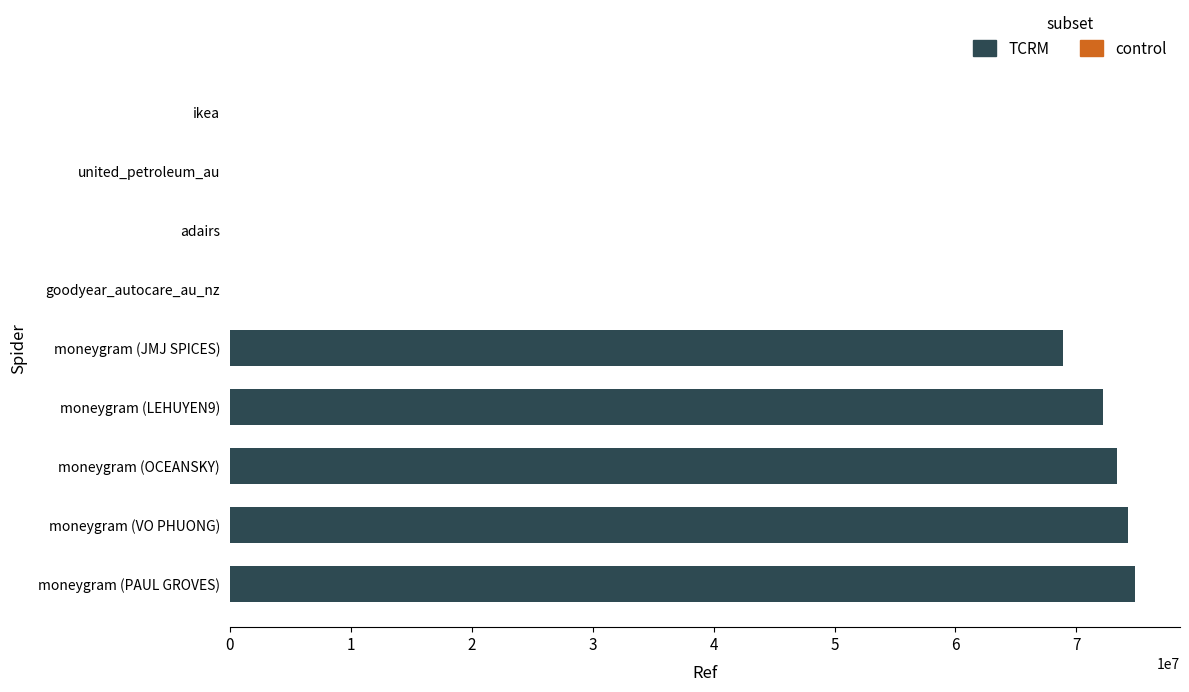

Is it true that the value at moneygram (OCEANSKY) is 73361844?

True